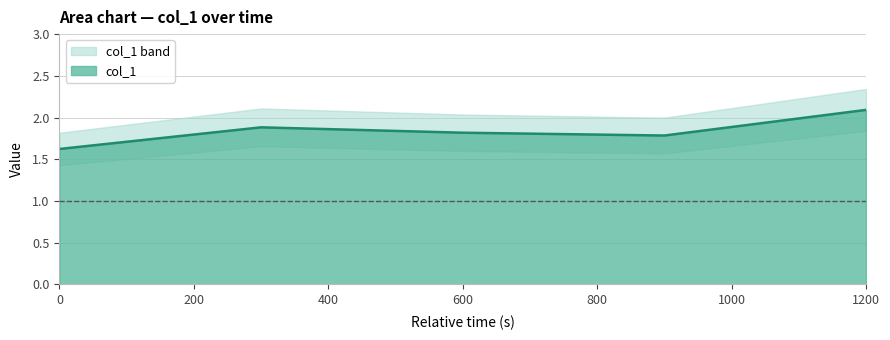

True or false: col_1 has a value of 1.6 at 0.

True